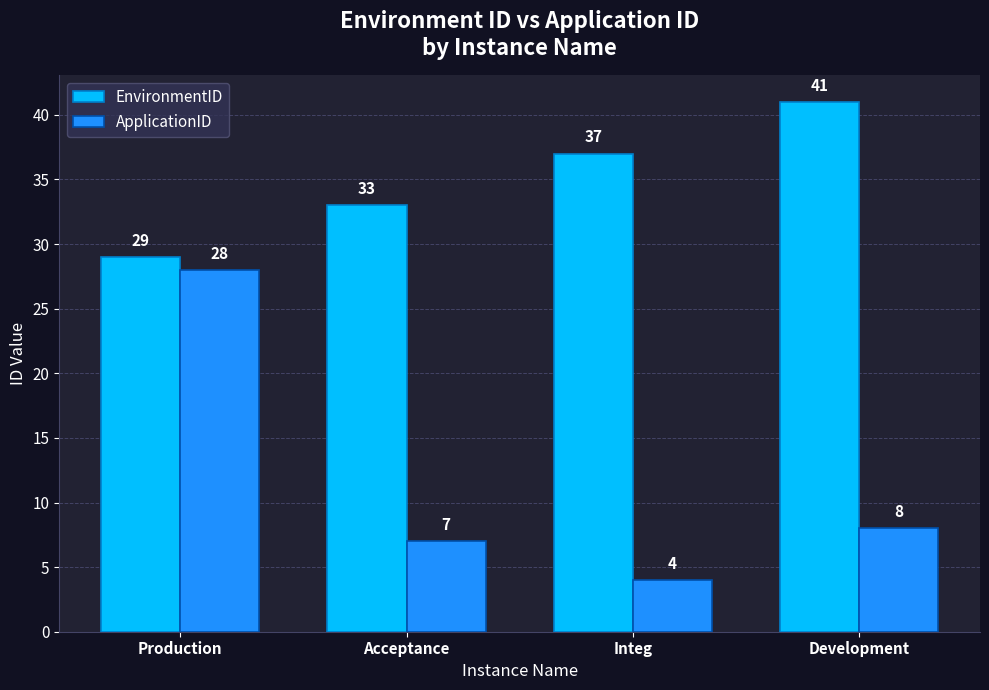

What position from the right is Acceptance?

3